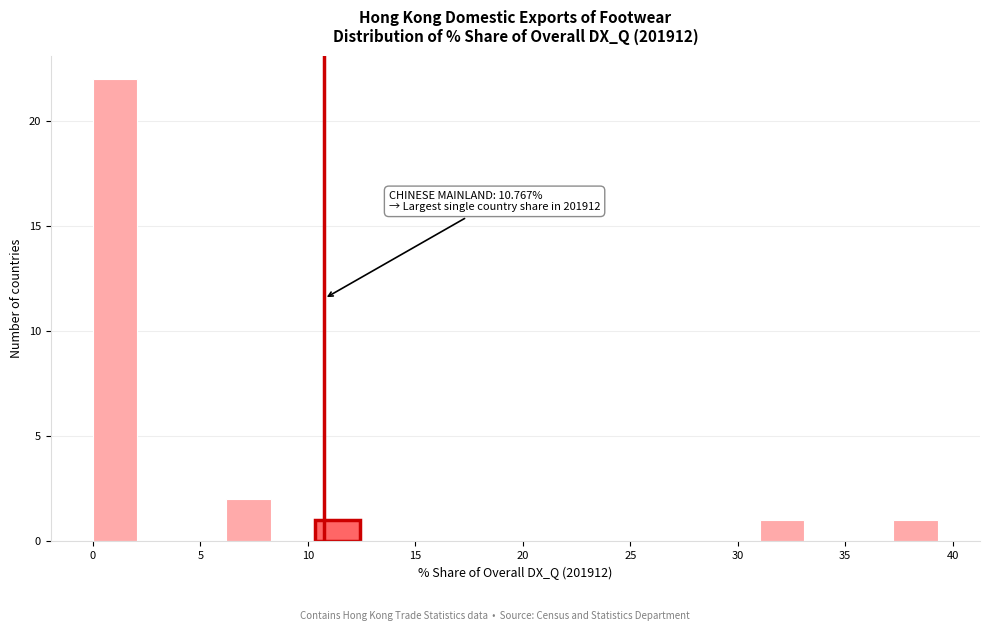

Over which range of the x-axis is the bar tallest?

0.0 to 2.0